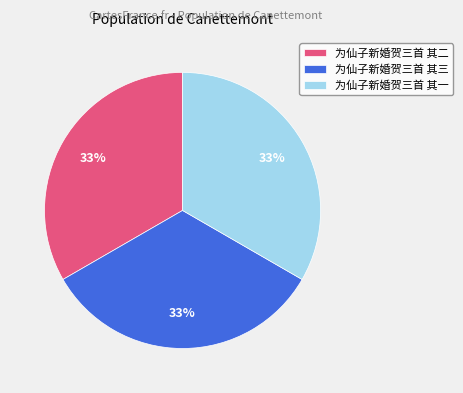

What is the ratio of the value at 为仙子新婚贺三首 其三 to the value at 为仙子新婚贺三首 其一?

1.0